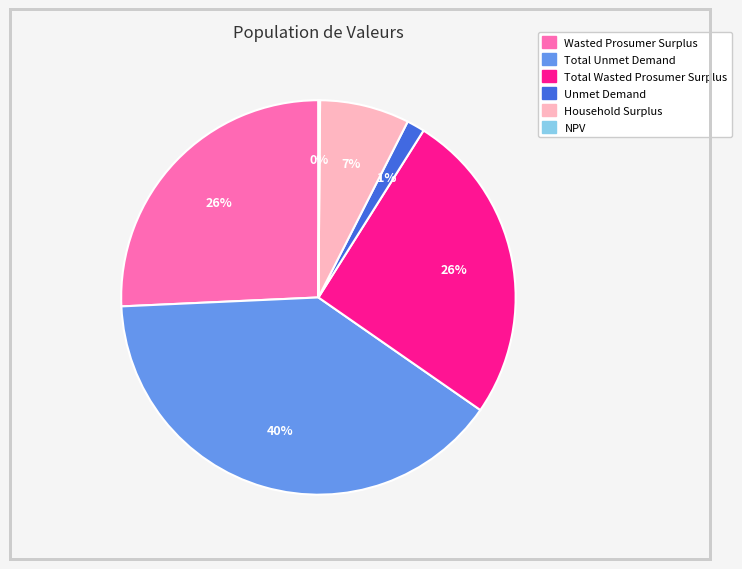

Is there a majority slice in this chart?

No